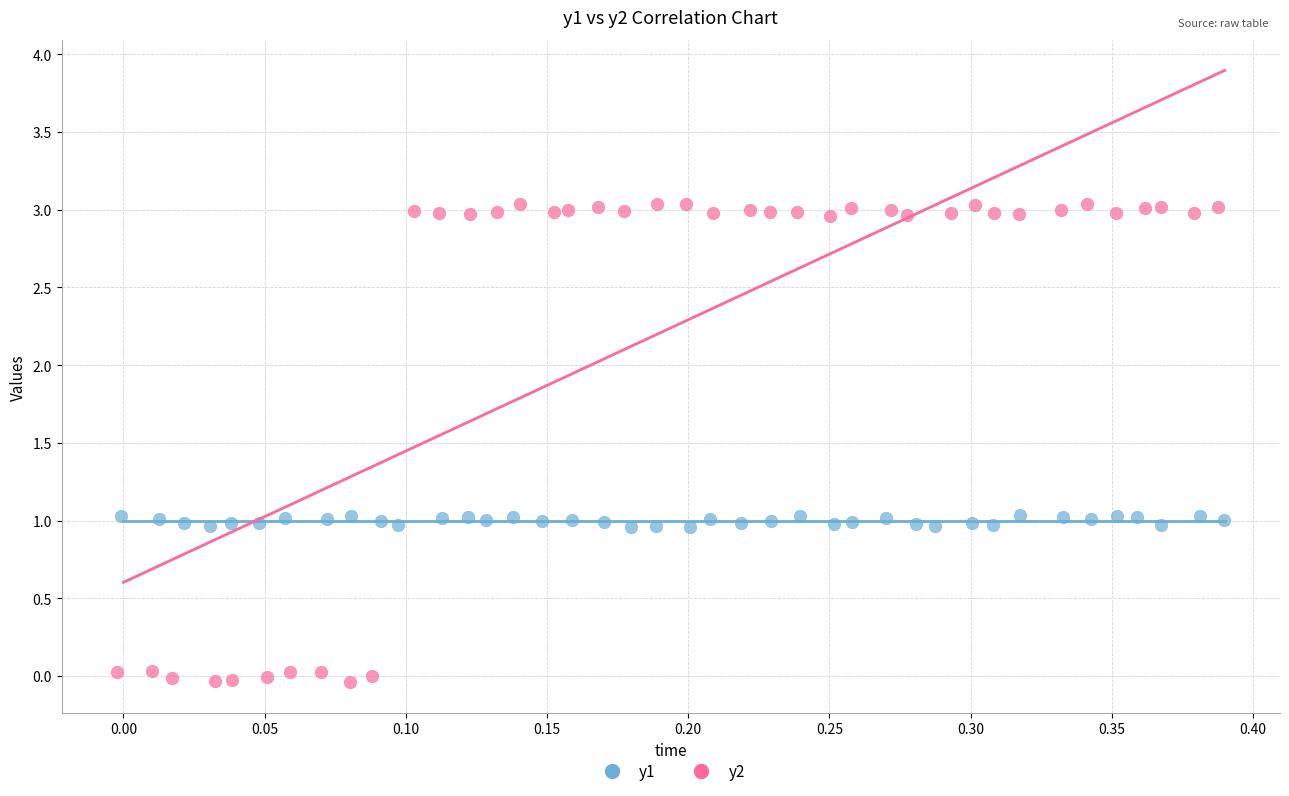

Which series reaches the maximum Y coordinate?

y2